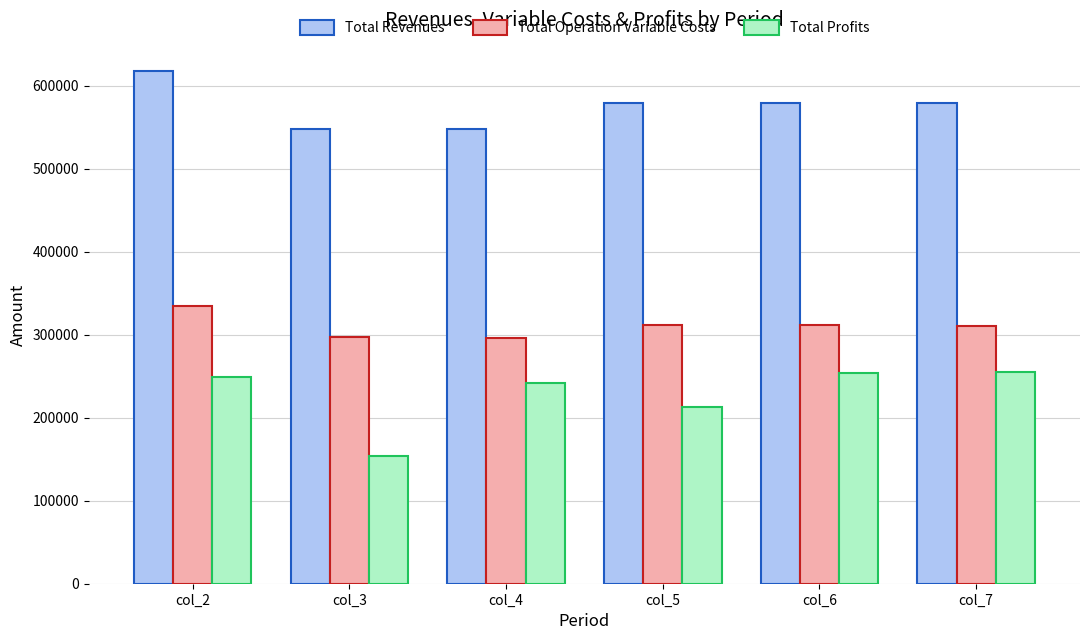

Is it true that Total Profits equals 88264.8 at col_3?

False